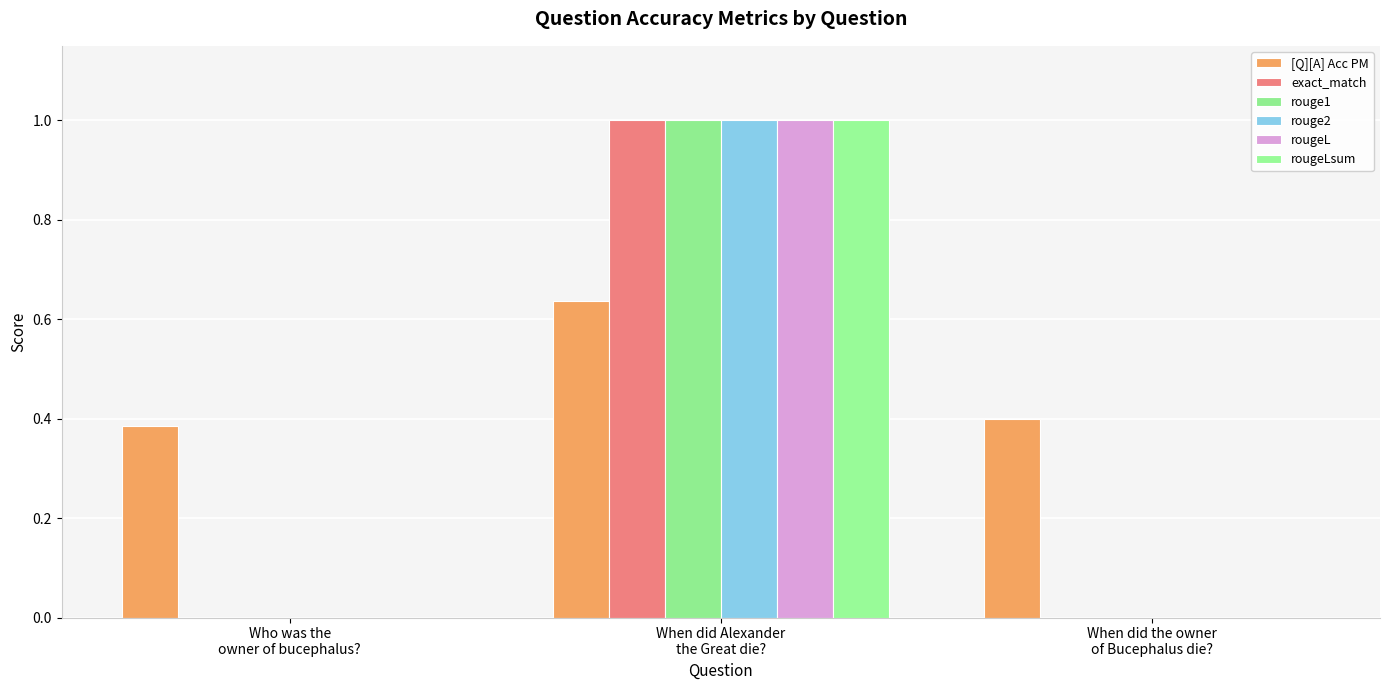

Are the bars horizontal?

No